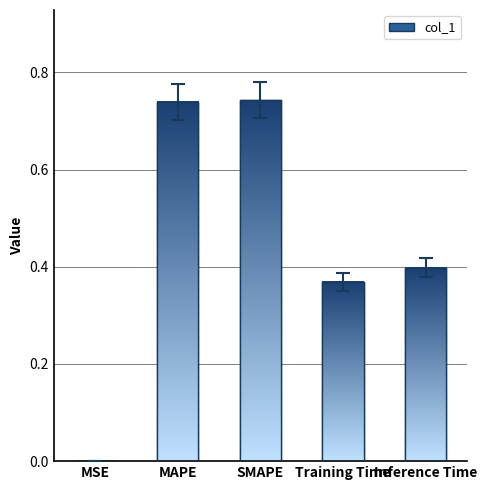

The chart shows a value of 0.6 at Training Time. True or false?

False